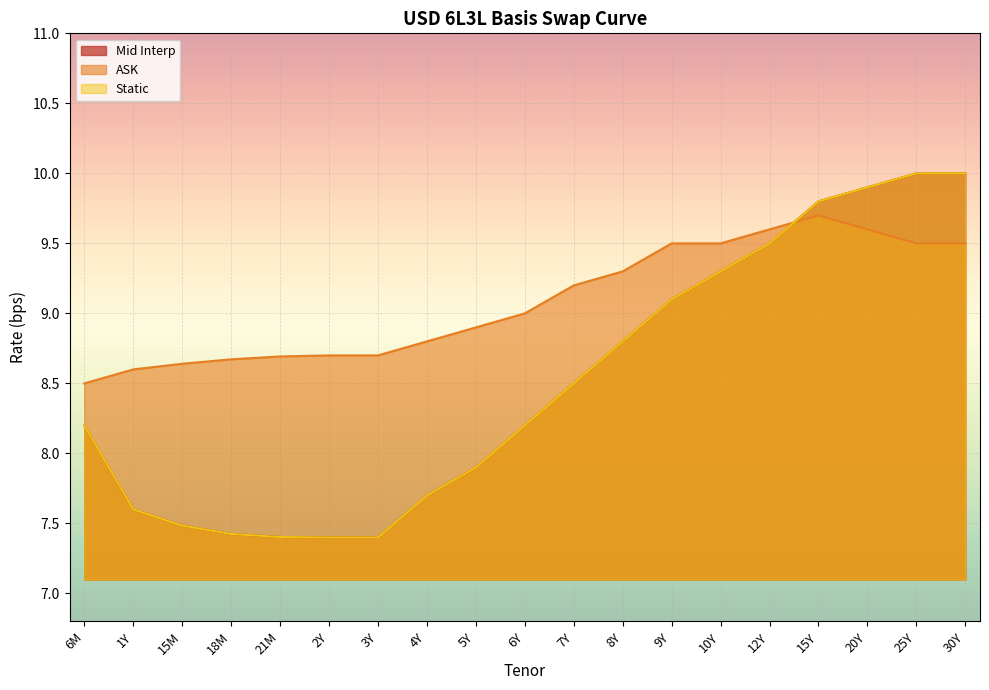

How many data points in Mid Interp are less than 8?

8